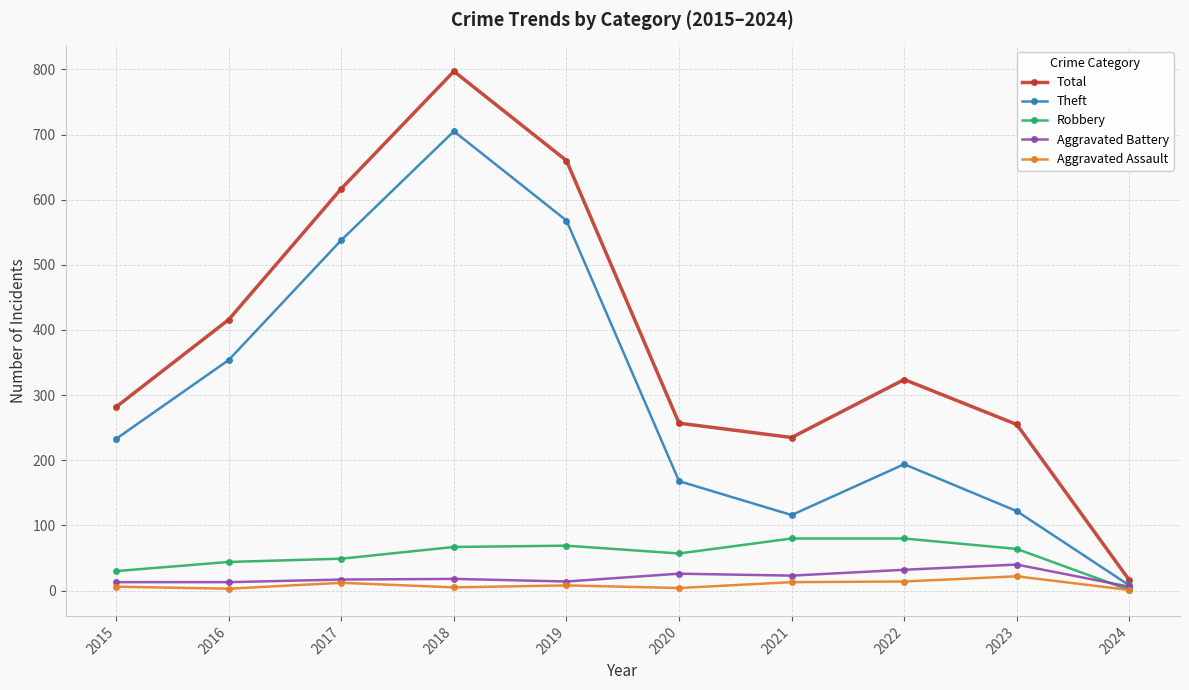

True or false: Theft and Total intersect in this chart.

False